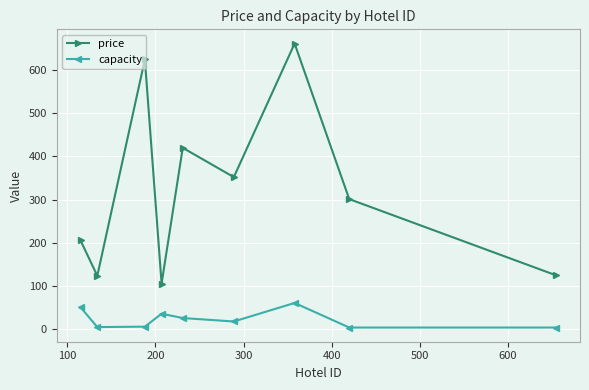

Which series has the widest spread of values?

price